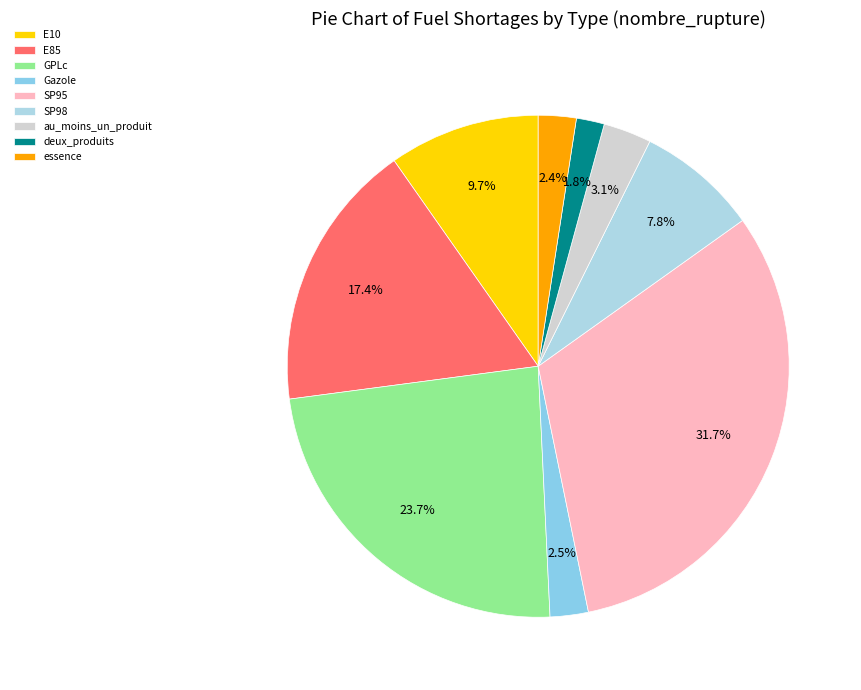

What percentage is the au_moins_un_produit slice, to the nearest percent?

3%